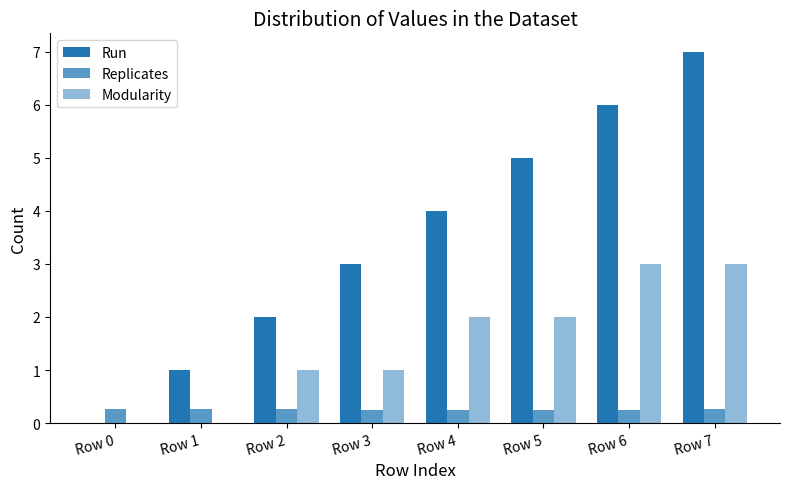

How many groups of bars are there?

8